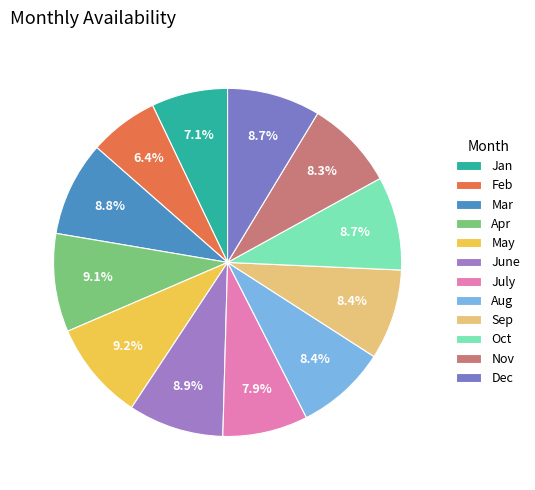

Is there a majority slice in this chart?

No